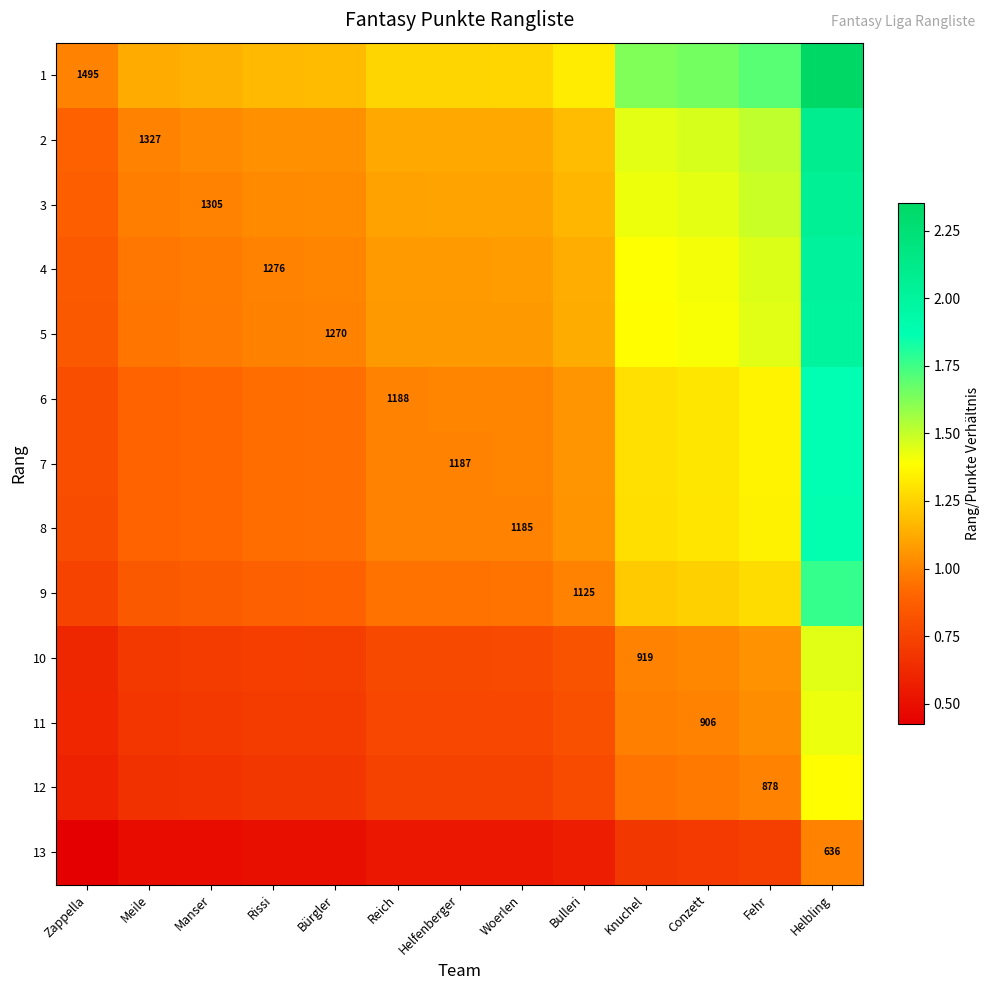

At which category does the chart reach its peak across all series?

Helbling